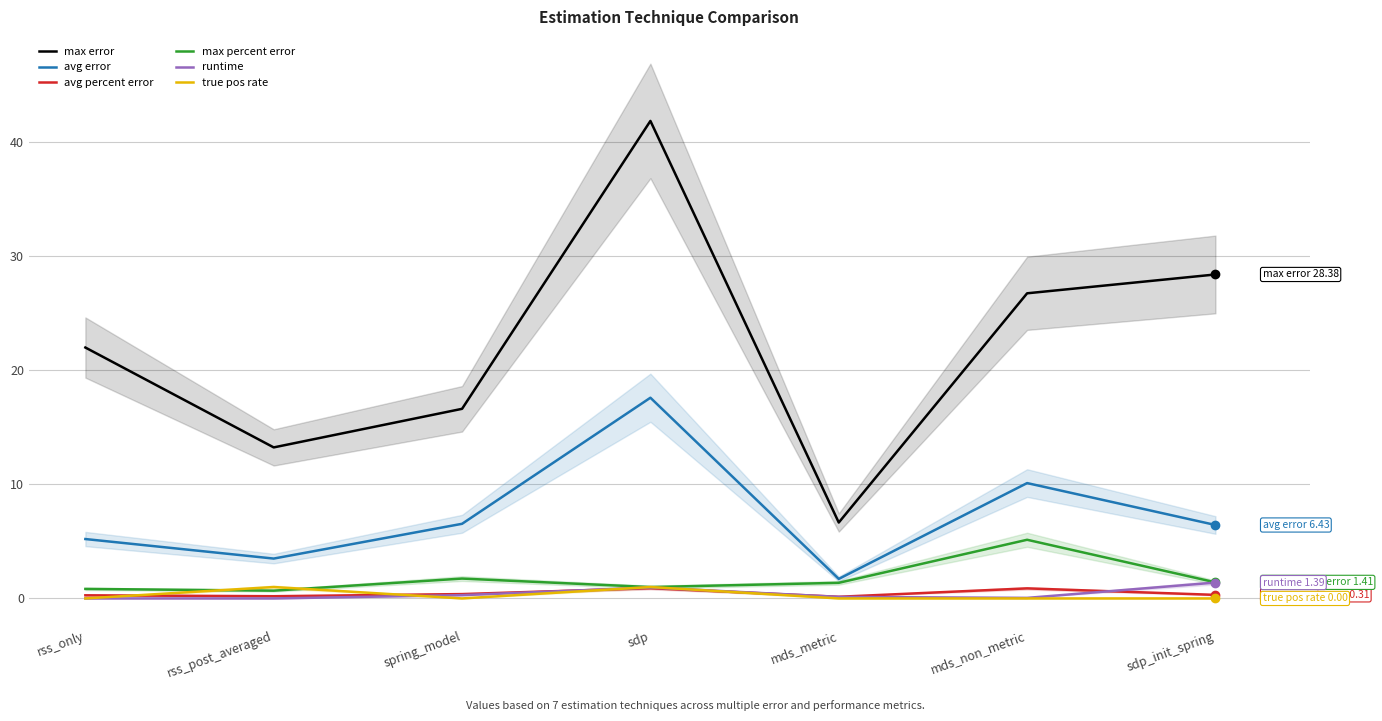

How many true pos rate values are between 0 and 1?

7